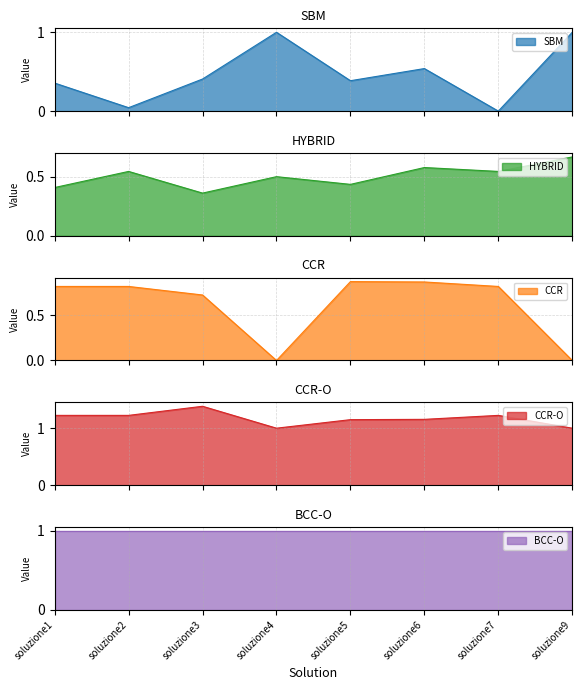

How many CCR values are between 0 and 1?

8